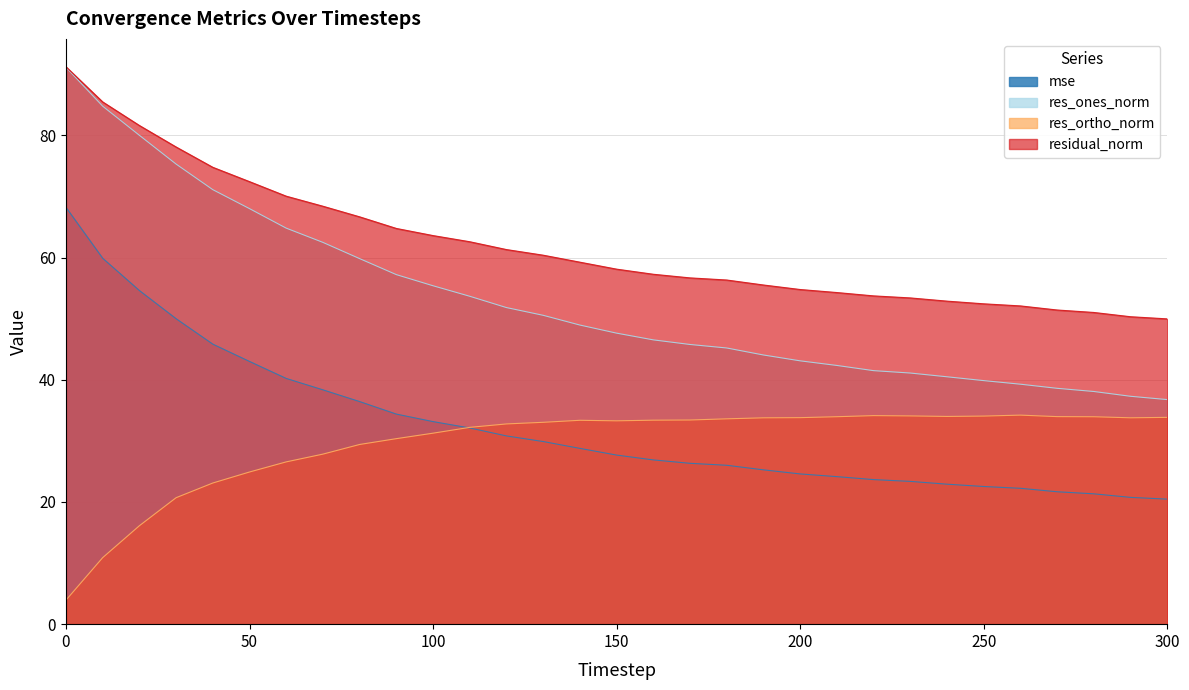

What is the sum of the residual_norm values at 250 and 90?

117.2